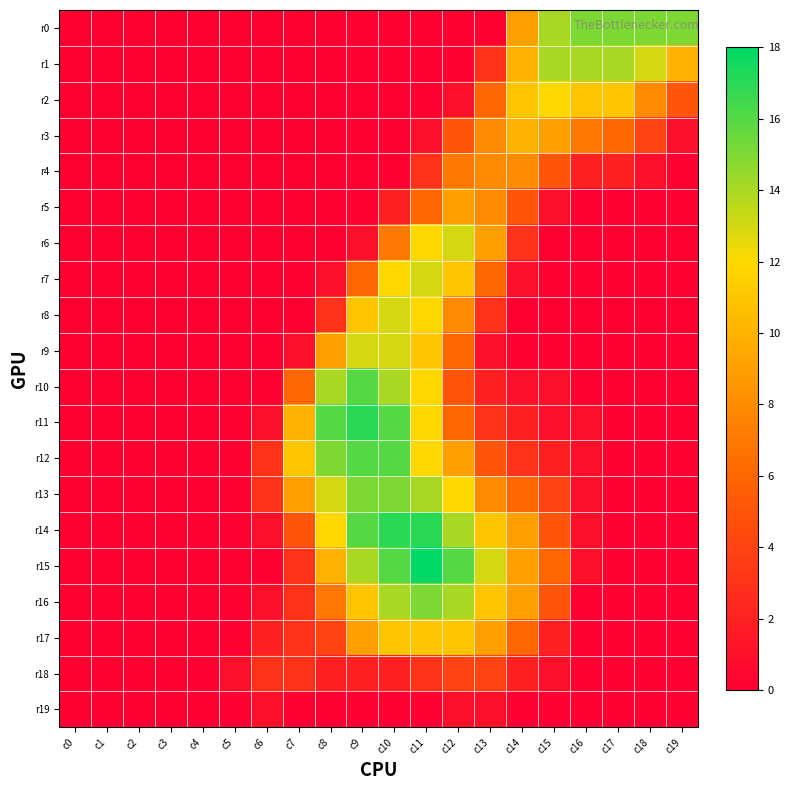

Reading left to right, extract all data points from this chart.

r0: c0=0	c1=0	c2=0	c3=0	c4=0	c5=0	c6=0	c7=0	c8=0	c9=0	c10=0	c11=0	c12=0	c13=0	c14=9	c15=14	c16=15	c17=15	c18=15	c19=15
r1: c0=0	c1=0	c2=0	c3=0	c4=0	c5=0	c6=0	c7=0	c8=0	c9=0	c10=0	c11=0	c12=0	c13=3	c14=10	c15=14	c16=14	c17=14	c18=13	c19=10
r2: c0=0	c1=0	c2=0	c3=0	c4=0	c5=0	c6=0	c7=0	c8=0	c9=0	c10=0	c11=0	c12=1	c13=6	c14=11	c15=12	c16=11	c17=11	c18=8	c19=5
r3: c0=0	c1=0	c2=0	c3=0	c4=0	c5=0	c6=0	c7=0	c8=0	c9=0	c10=0	c11=1	c12=5	c13=8	c14=10	c15=9	c16=7	c17=6	c18=4	c19=1
r4: c0=0	c1=0	c2=0	c3=0	c4=0	c5=0	c6=0	c7=0	c8=0	c9=0	c10=0	c11=3	c12=7	c13=8	c14=8	c15=5	c16=2	c17=2	c18=1	c19=0
r5: c0=0	c1=0	c2=0	c3=0	c4=0	c5=0	c6=0	c7=0	c8=0	c9=0	c10=2	c11=6	c12=9	c13=8	c14=5	c15=1	c16=0	c17=0	c18=0	c19=0
r6: c0=0	c1=0	c2=0	c3=0	c4=0	c5=0	c6=0	c7=0	c8=0	c9=1	c10=7	c11=12	c12=13	c13=9	c14=3	c15=0	c16=0	c17=0	c18=0	c19=0
r7: c0=0	c1=0	c2=0	c3=0	c4=0	c5=0	c6=0	c7=0	c8=1	c9=6	c10=12	c11=13	c12=11	c13=6	c14=1	c15=0	c16=0	c17=0	c18=0	c19=0
r8: c0=0	c1=0	c2=0	c3=0	c4=0	c5=0	c6=0	c7=0	c8=3	c9=11	c10=13	c11=12	c12=8	c13=3	c14=0	c15=0	c16=0	c17=0	c18=0	c19=0
r9: c0=0	c1=0	c2=0	c3=0	c4=0	c5=0	c6=0	c7=1	c8=9	c9=13	c10=13	c11=11	c12=6	c13=1	c14=0	c15=0	c16=0	c17=0	c18=0	c19=0
r10: c0=0	c1=0	c2=0	c3=0	c4=0	c5=0	c6=0	c7=6	c8=14	c9=16	c10=14	c11=12	c12=5	c13=2	c14=1	c15=1	c16=0	c17=0	c18=0	c19=0
r11: c0=0	c1=0	c2=0	c3=0	c4=0	c5=0	c6=1	c7=10	c8=16	c9=17	c10=16	c11=12	c12=6	c13=3	c14=2	c15=1	c16=1	c17=0	c18=0	c19=0
r12: c0=0	c1=0	c2=0	c3=0	c4=0	c5=0	c6=3	c7=11	c8=15	c9=16	c10=16	c11=12	c12=9	c13=5	c14=3	c15=2	c16=1	c17=0	c18=0	c19=0
r13: c0=0	c1=0	c2=0	c3=0	c4=0	c5=0	c6=3	c7=9	c8=13	c9=15	c10=15	c11=14	c12=12	c13=8	c14=6	c15=4	c16=1	c17=0	c18=0	c19=0
r14: c0=0	c1=0	c2=0	c3=0	c4=0	c5=0	c6=1	c7=5	c8=12	c9=16	c10=17	c11=17	c12=14	c13=11	c14=9	c15=5	c16=1	c17=0	c18=0	c19=0
r15: c0=0	c1=0	c2=0	c3=0	c4=0	c5=0	c6=0	c7=3	c8=10	c9=14	c10=16	c11=18	c12=16	c13=13	c14=9	c15=6	c16=1	c17=0	c18=0	c19=0
r16: c0=0	c1=0	c2=0	c3=0	c4=0	c5=0	c6=1	c7=3	c8=7	c9=11	c10=14	c11=15	c12=14	c13=11	c14=9	c15=5	c16=0	c17=0	c18=0	c19=0
r17: c0=0	c1=0	c2=0	c3=0	c4=0	c5=0	c6=2	c7=3	c8=4	c9=9	c10=11	c11=11	c12=11	c13=9	c14=6	c15=2	c16=0	c17=0	c18=0	c19=0
r18: c0=0	c1=0	c2=0	c3=0	c4=0	c5=1	c6=3	c7=3	c8=2	c9=2	c10=2	c11=3	c12=4	c13=4	c14=2	c15=1	c16=0	c17=0	c18=0	c19=0
r19: c0=0	c1=0	c2=0	c3=0	c4=0	c5=0	c6=1	c7=0	c8=0	c9=0	c10=0	c11=0	c12=1	c13=1	c14=0	c15=0	c16=0	c17=0	c18=0	c19=0